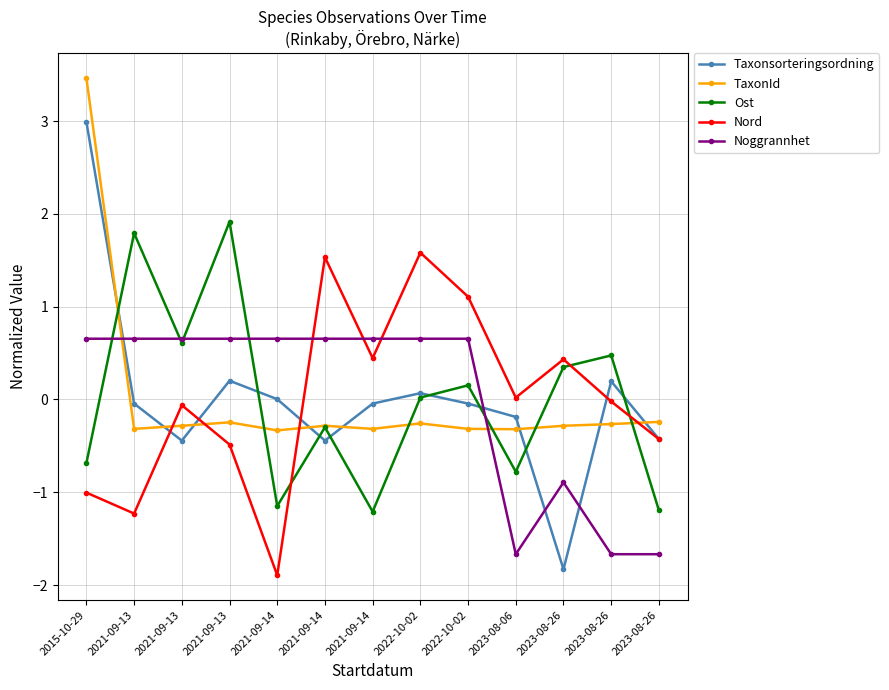

How many lines are shown in the chart?

5